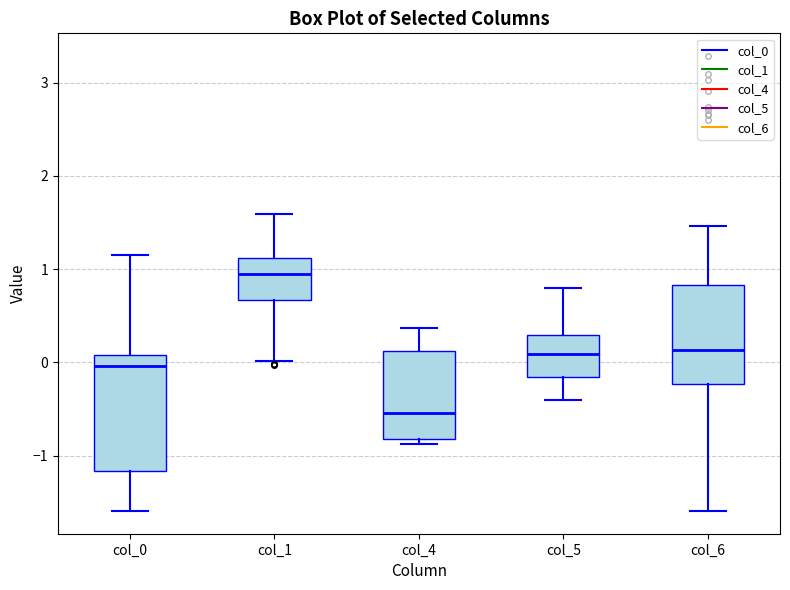

Reading left to right, transcribe this box plot: for each box, give where its median line is, the range the box spans, and where its two whiskers end, as read against the y-axis. The values are not printed on the chart, so give them approximately, as read against the axis.

col_0: median 0.0, box -1.2 to 0.1, whiskers -1.6 to 1.2
col_1: median 1.0, box 0.7 to 1.1, whiskers 0.0 to 1.6
col_4: median -0.5, box -0.8 to 0.1, whiskers -0.9 to 0.4
col_5: median 0.1, box -0.2 to 0.3, whiskers -0.4 to 0.8
col_6: median 0.1, box -0.2 to 0.8, whiskers -1.6 to 1.5